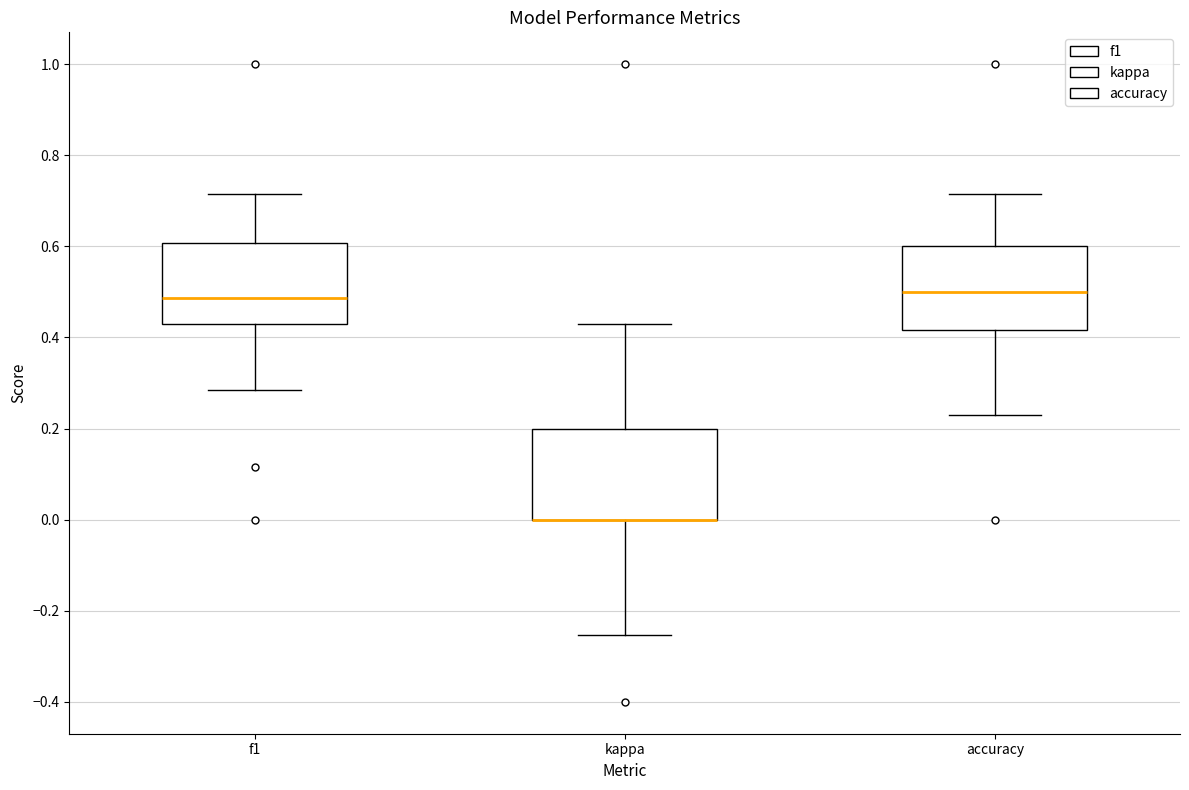

Where is the lower edge of the box for accuracy on the y-axis? The values are not printed on the chart, so give them approximately, as read against the axis.

0.42